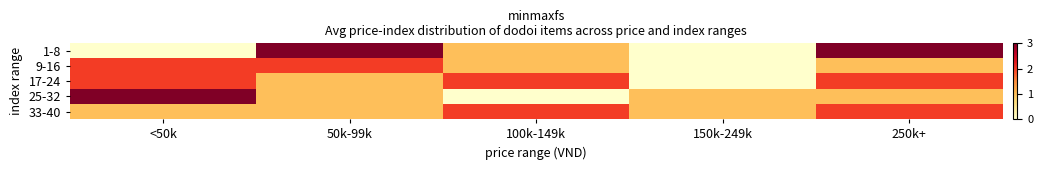

Reading left to right, list all the values displayed in this chart.

1-8: <50k=0	50k-99k=3	100k-149k=1	150k-249k=0	250k+=3
9-16: <50k=2	50k-99k=2	100k-149k=1	150k-249k=0	250k+=1
17-24: <50k=2	50k-99k=1	100k-149k=2	150k-249k=0	250k+=2
25-32: <50k=3	50k-99k=1	100k-149k=0	150k-249k=1	250k+=1
33-40: <50k=1	50k-99k=1	100k-149k=2	150k-249k=1	250k+=2